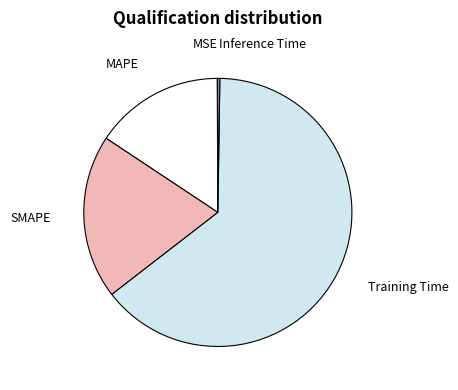

The Training Time slice represents 64% of the pie. True or false?

True